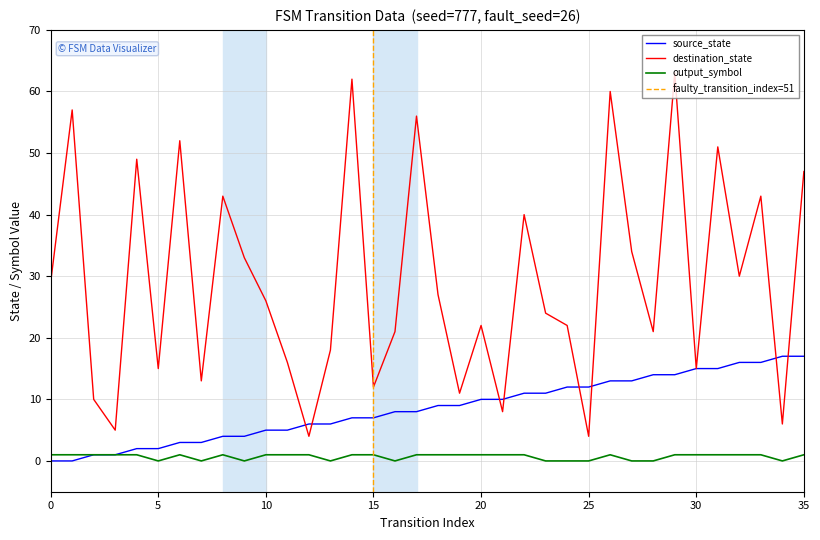

Reading left to right, transcribe all the data shown in this chart.

source_state: 0=0	1=0	2=1	3=1	4=2	5=2	6=3	7=3	8=4	9=4	10=5	11=5	12=6	13=6	14=7	15=7	16=8	17=8	18=9	19=9	20=10	21=10	22=11	23=11	24=12	25=12	26=13	27=13	28=14	29=14	30=15	31=15	32=16	33=16	34=17	35=17
destination_state: 0=29	1=57	2=10	3=5	4=49	5=15	6=52	7=13	8=43	9=33	10=26	11=16	12=4	13=18	14=62	15=12	16=21	17=56	18=27	19=11	20=22	21=8	22=40	23=24	24=22	25=4	26=60	27=34	28=21	29=63	30=15	31=51	32=30	33=43	34=6	35=47
output_symbol: 0=1	1=1	2=1	3=1	4=1	5=0	6=1	7=0	8=1	9=0	10=1	11=1	12=1	13=0	14=1	15=1	16=0	17=1	18=1	19=1	20=1	21=1	22=1	23=0	24=0	25=0	26=1	27=0	28=0	29=1	30=1	31=1	32=1	33=1	34=0	35=1